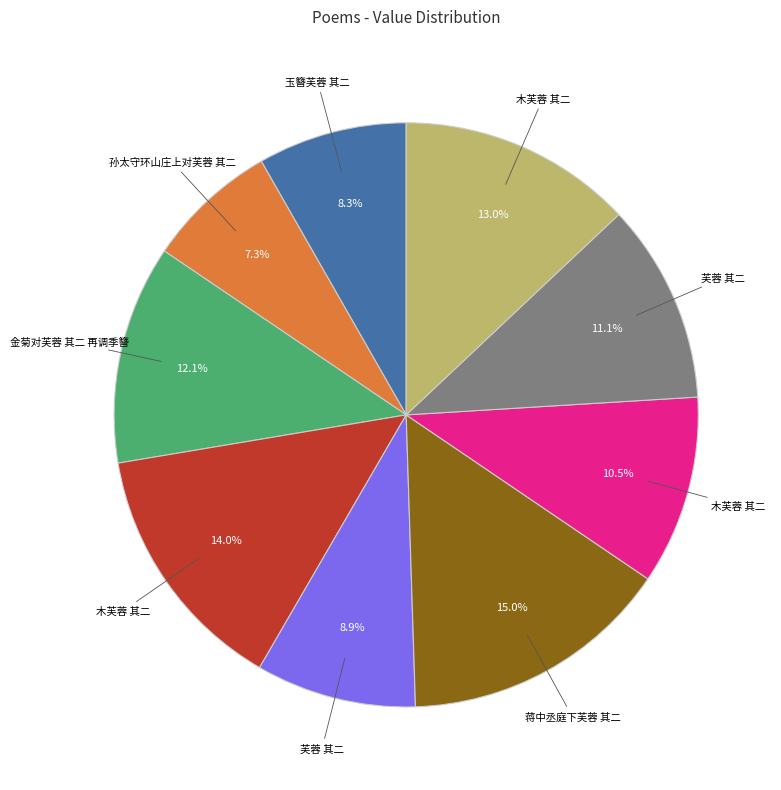

Count the number of slices in the pie.

9